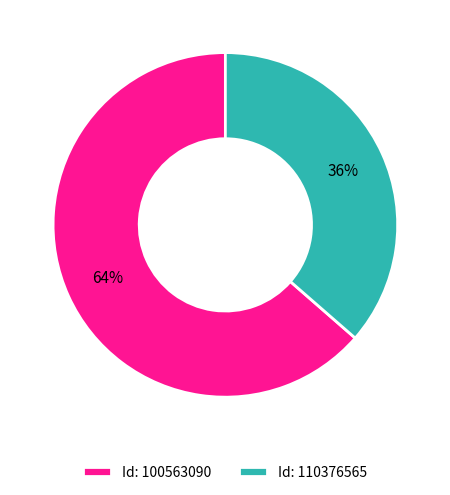

Combined, do Id: 110376565 and Id: 100563090 account for over 50%?

Yes